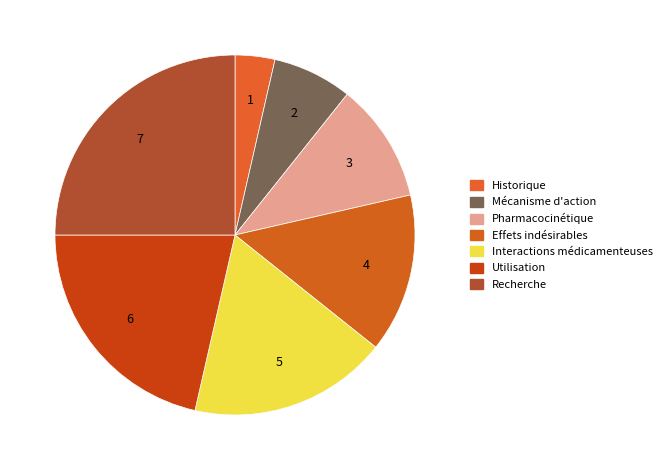

The Mécanisme d'action slice represents 7% of the pie. True or false?

True